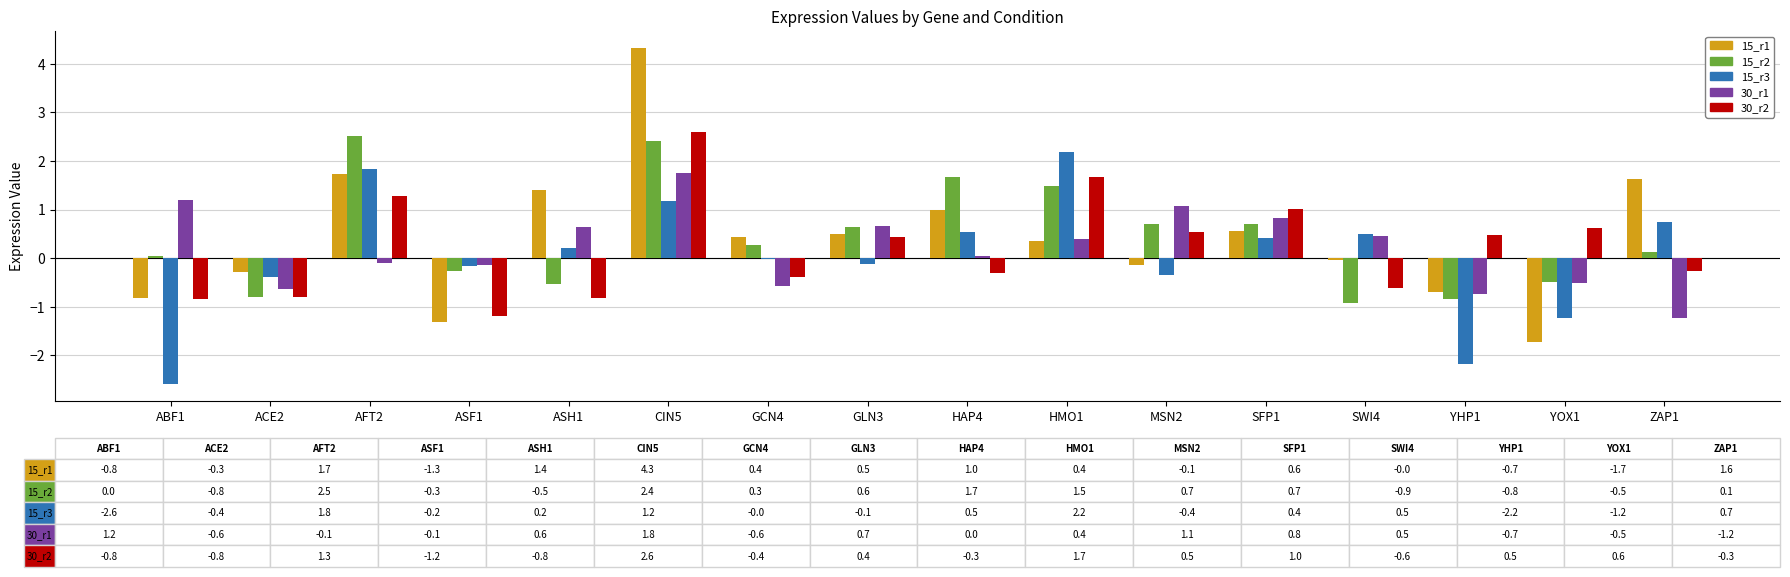

Between ASH1 and YHP1, which series saw the biggest shift?

15_r3